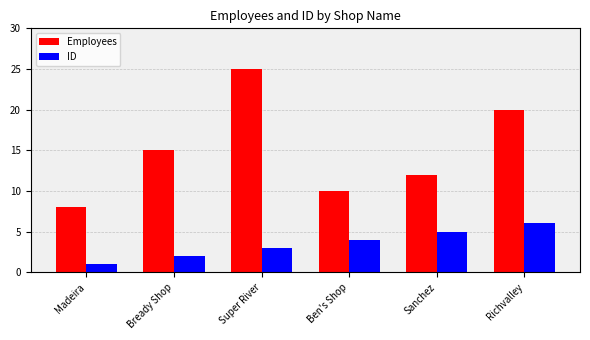

List the series in order of their overall mean, lowest first.

ID, Employees